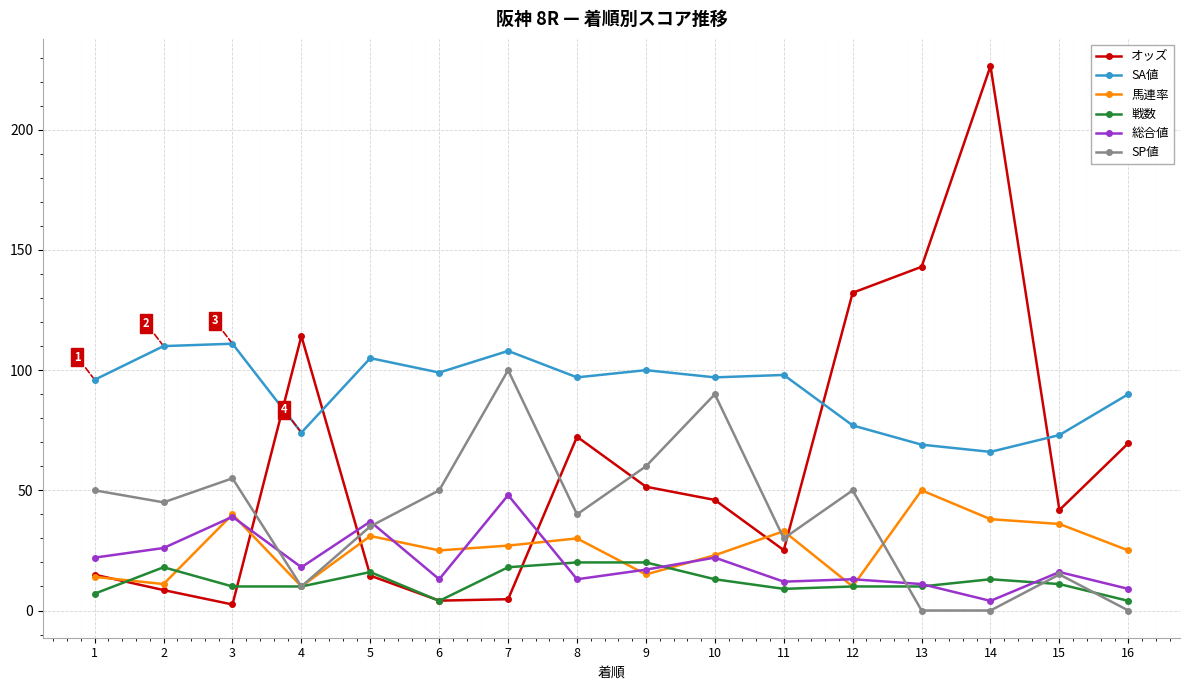

Which label corresponds to the largest value in the chart?

14